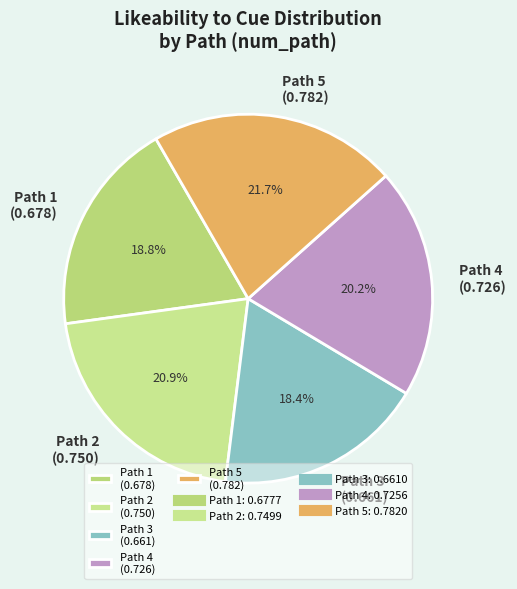

Is Path 2 the majority of the pie?

No